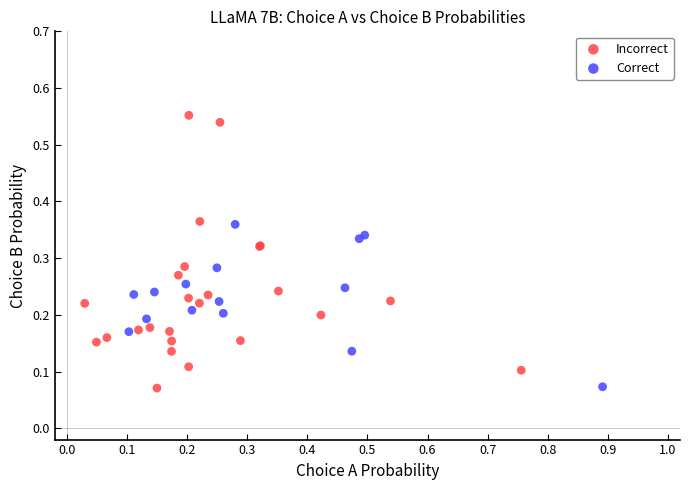

Which series has the largest Y range (max minus min)?

Incorrect